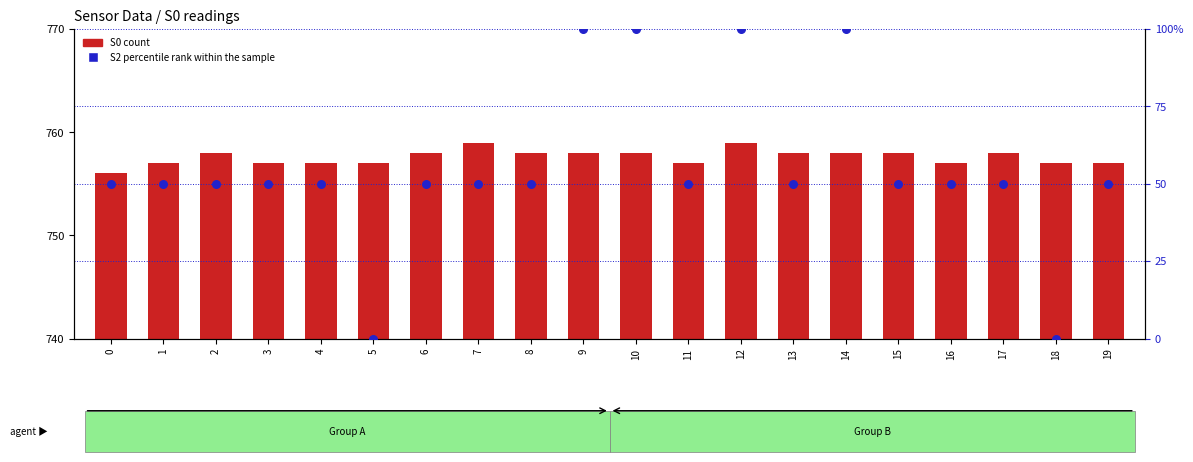

At which category is the sum across all series the highest?

12